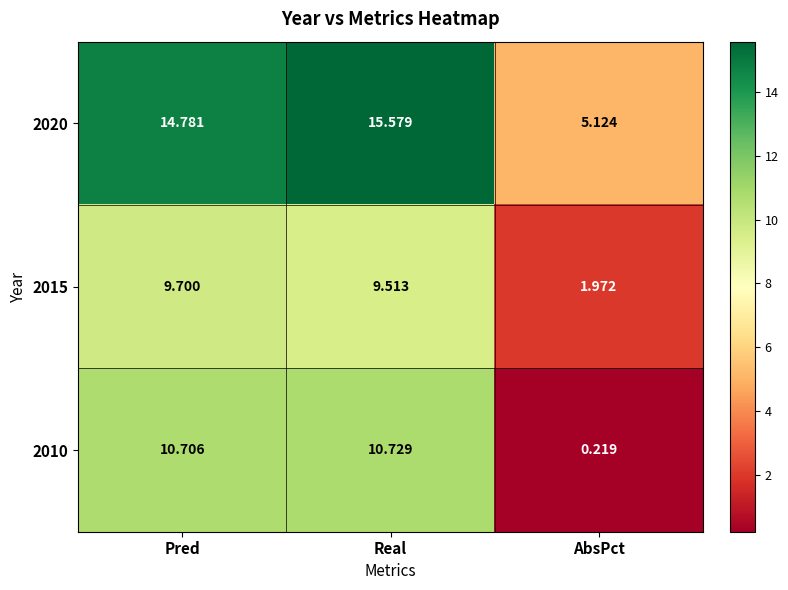

At which category is the sum across all series the highest?

Real